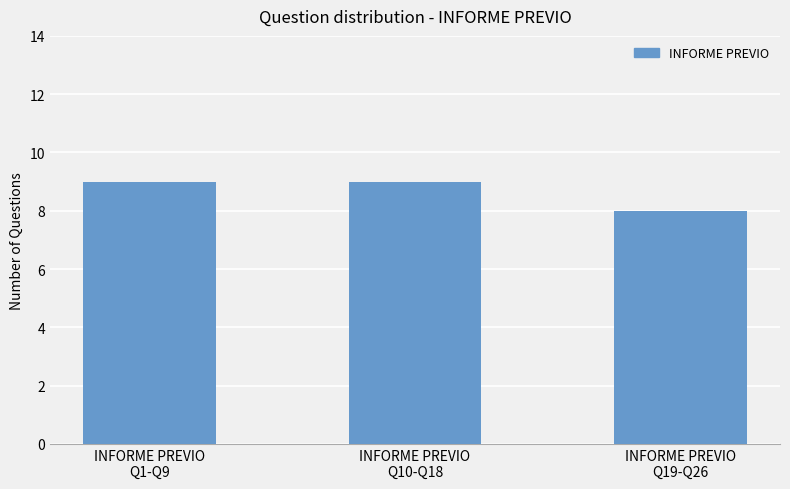

What is the value of the 2nd bar from the left?

9